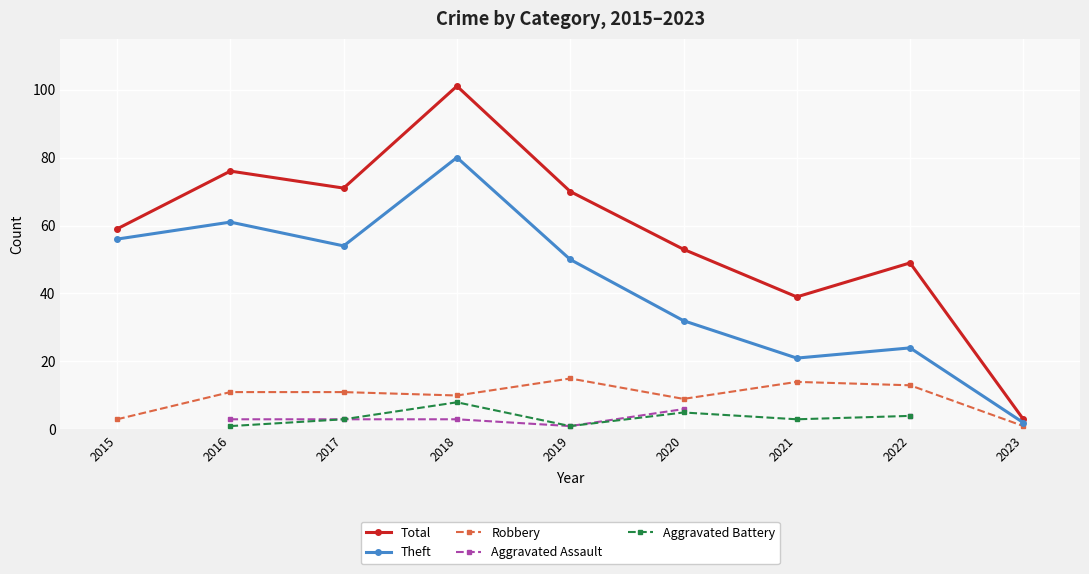

At which category does the chart reach its minimum across all series?

2023